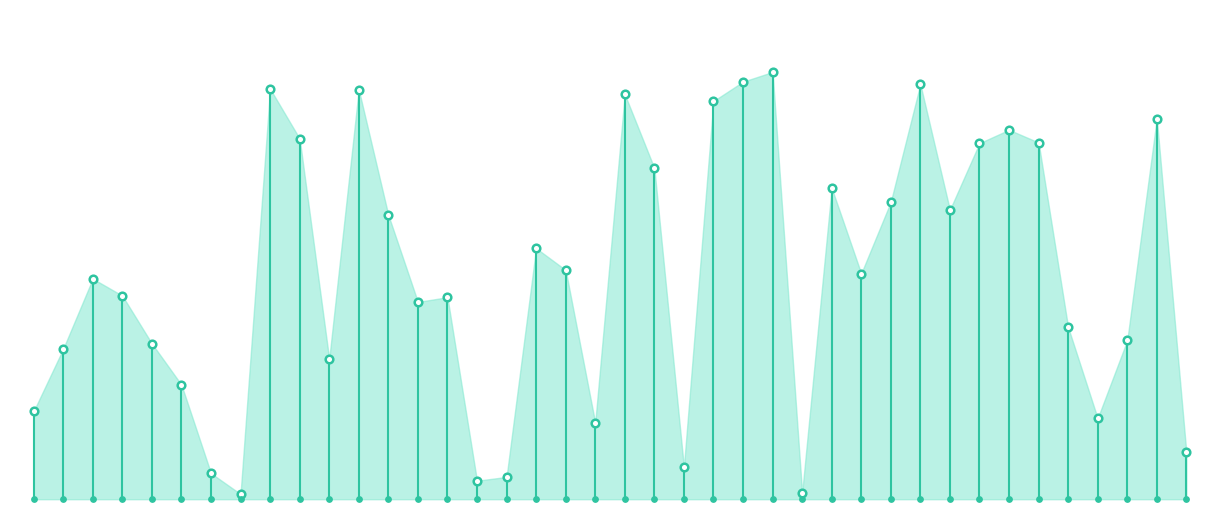

Approximately how many times larger is the value at 32 compared to 9?

0.8